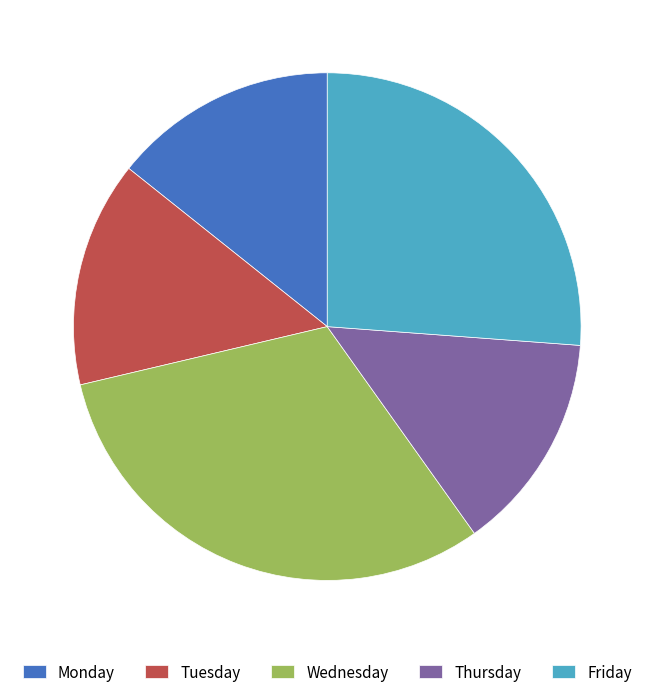

Approximately how many times larger is the value at Monday compared to Friday?

0.5